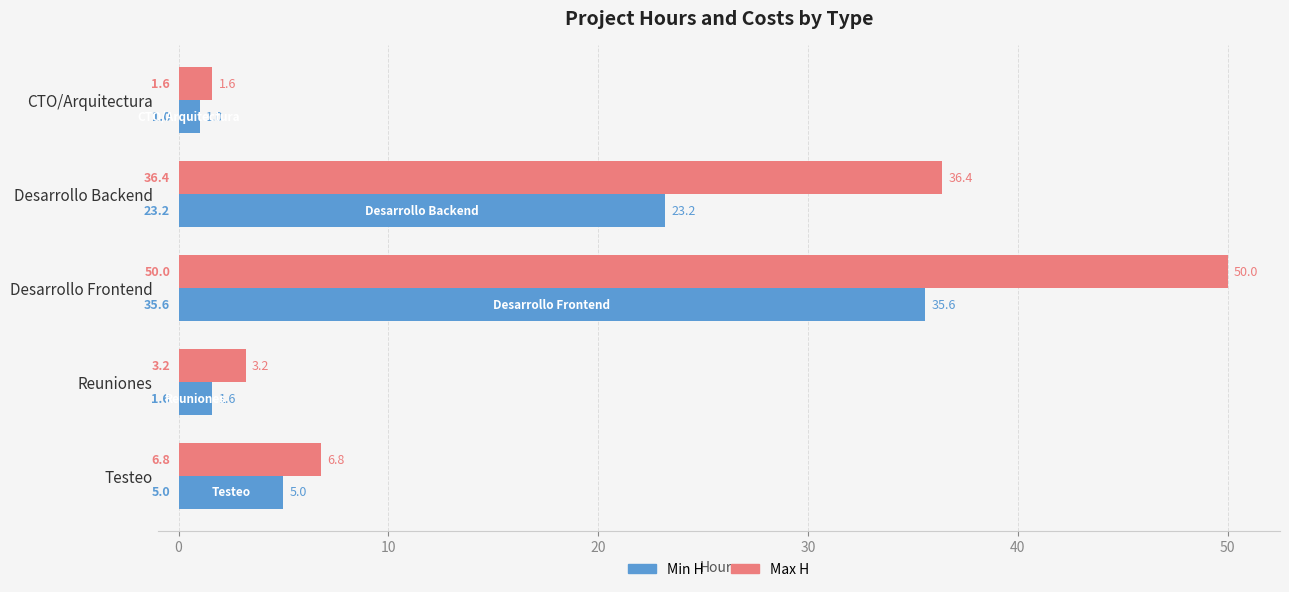

Which series has the widest spread of values?

Max H